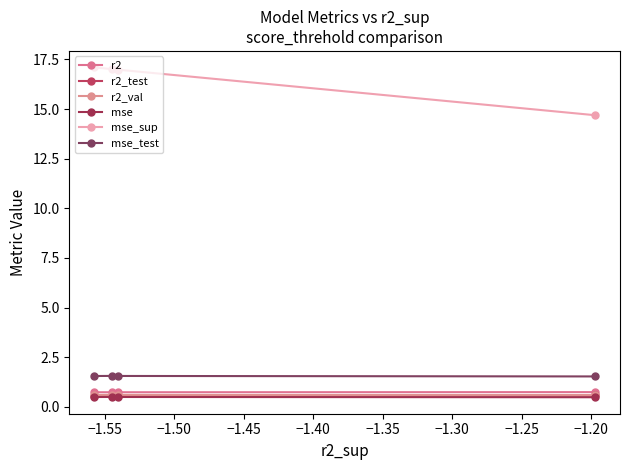

What is the value of the mse_test point at the 4th from the left?

1.5